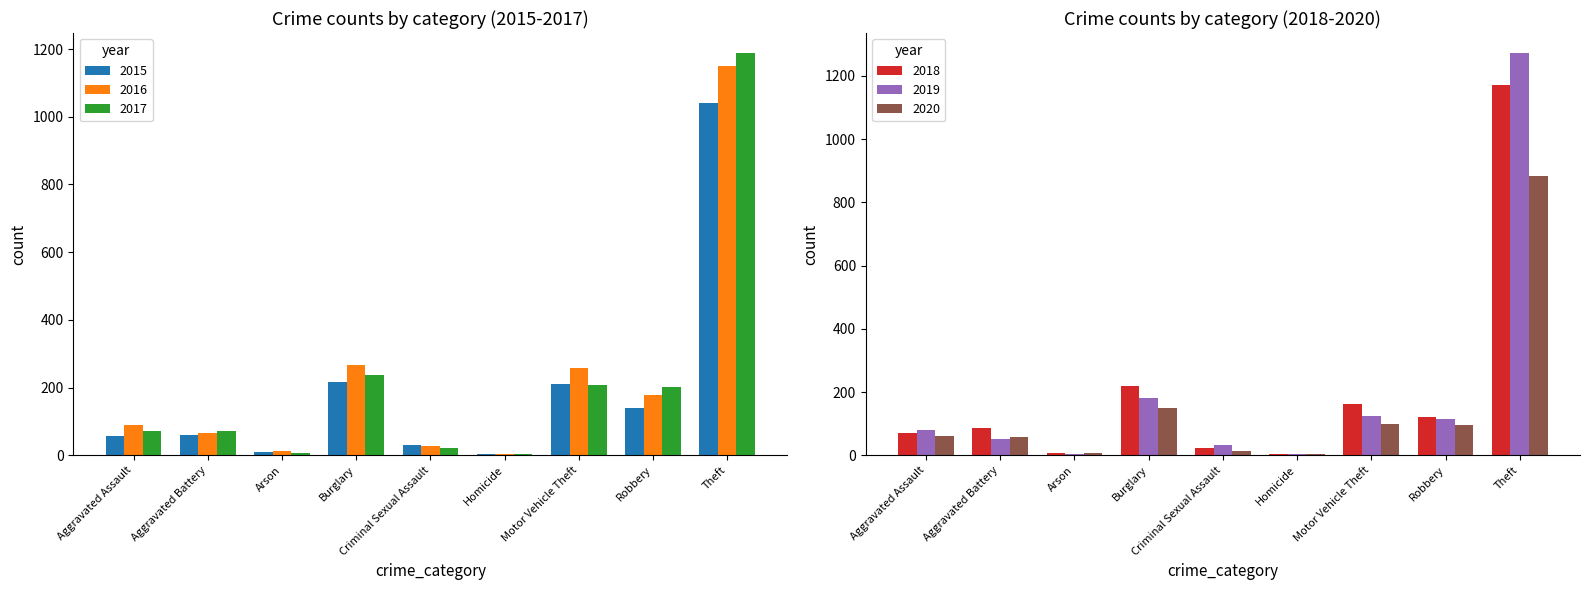

Which label corresponds to the largest value in the chart?

Theft